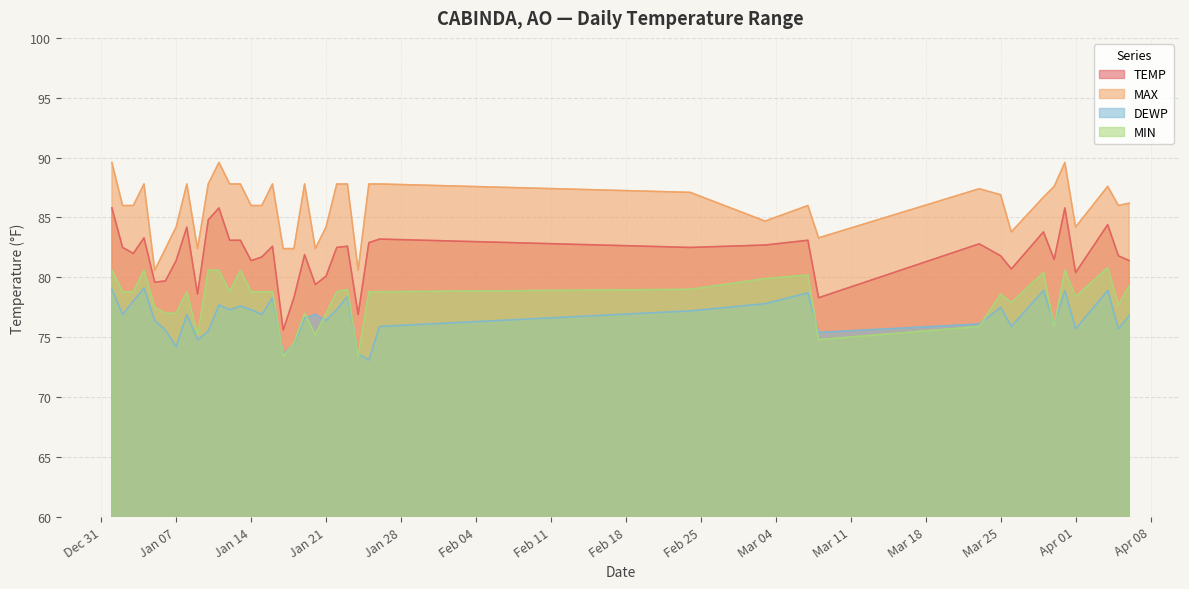

Reading left to right, what are all the values shown in this chart?

TEMP: 85.8	82.5	82.0	83.3	79.6	79.7	81.4	84.2	78.6	84.8	85.8	83.1	83.1	81.4	81.7	82.6	75.6	78.3	81.9	79.4	80.1	82.5	82.6	76.9	82.9	83.2	82.5	82.7	83.1	78.3	82.8	81.8	80.7	83.8	81.5	85.8	80.4	84.4	81.8	81.4
MAX: 89.6	86.0	86.0	87.8	80.6	82.4	84.2	87.8	82.4	87.8	89.6	87.8	87.8	86.0	86.0	87.8	82.4	82.4	87.8	82.4	84.2	87.8	87.8	80.6	87.8	87.8	87.1	84.7	86.0	83.3	87.4	86.9	83.8	86.7	87.6	89.6	84.2	87.6	86.0	86.2
DEWP: 79.0	76.9	78.0	79.1	76.4	75.6	74.2	76.9	74.8	75.5	77.7	77.3	77.6	77.3	76.9	78.3	73.6	74.4	76.6	76.9	76.4	77.3	78.4	73.6	73.1	75.9	77.2	77.8	78.7	75.4	76.1	77.5	75.9	78.9	76.1	78.9	75.7	78.9	75.7	76.8
MIN: 80.6	78.8	78.8	80.6	77.5	77.0	77.0	78.8	75.2	80.6	80.6	78.8	80.6	78.8	78.8	78.8	73.4	74.5	77.0	75.2	77.0	78.8	79.0	73.4	78.8	78.8	79.0	79.9	80.2	74.8	75.9	78.6	77.9	80.4	75.9	80.6	78.4	80.8	77.7	79.3